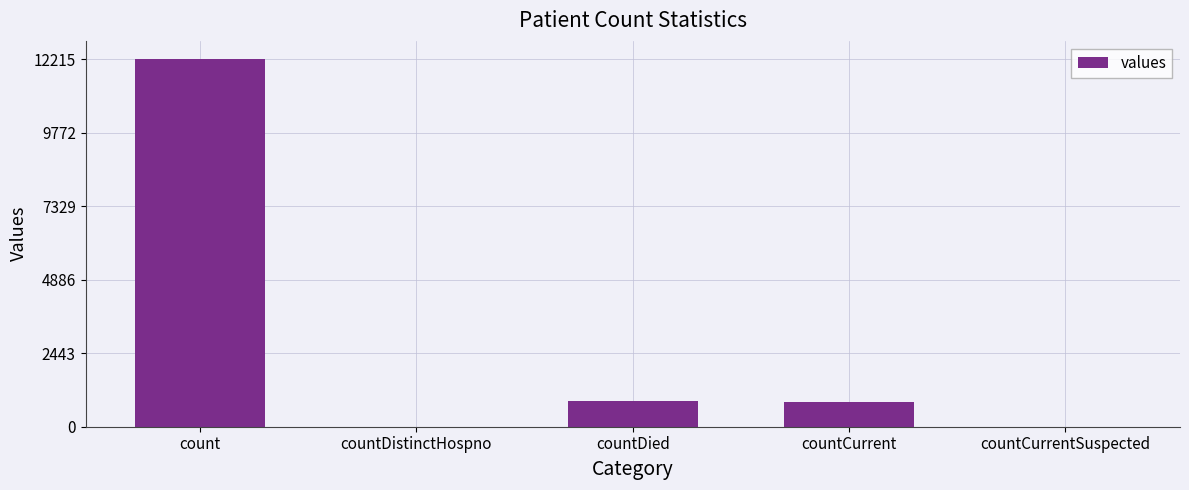

What is the maximum value shown in the chart?

12215